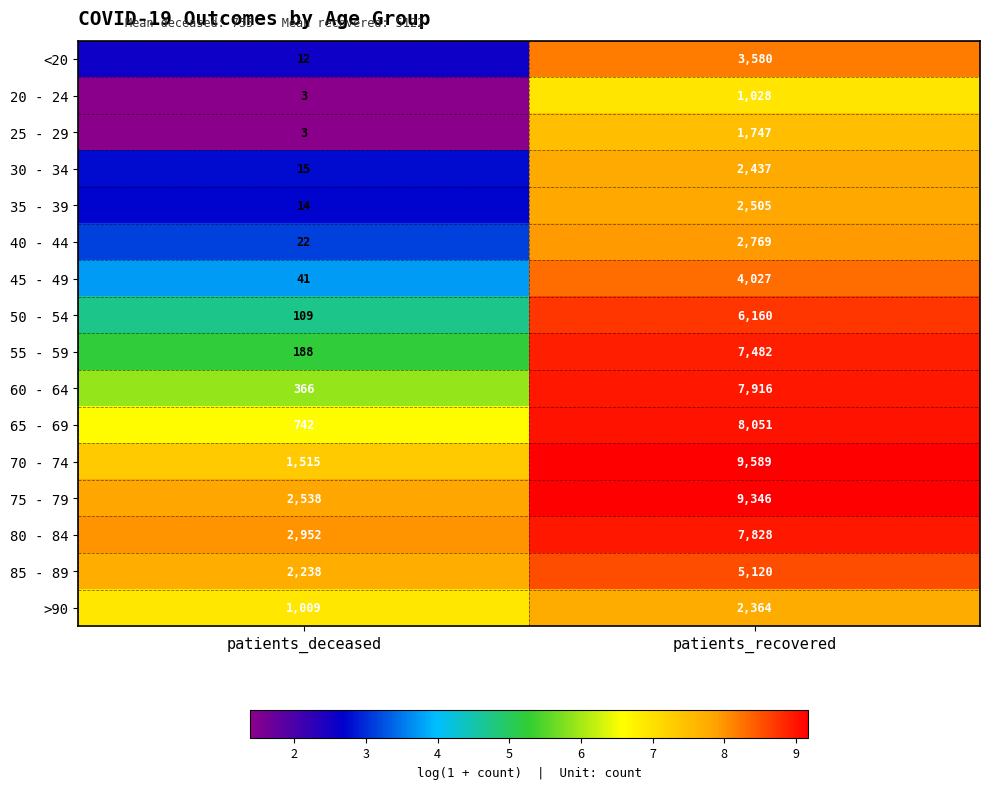

What is the sum of all 50 - 54 values?

6269